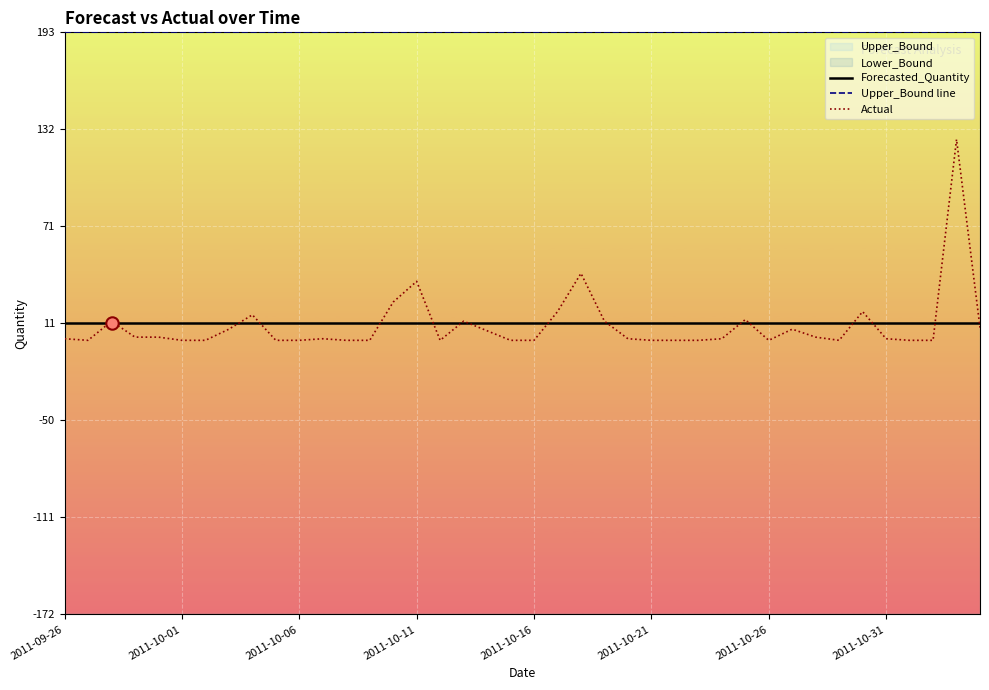

Which series has the largest total across all categories?

Upper_Bound line